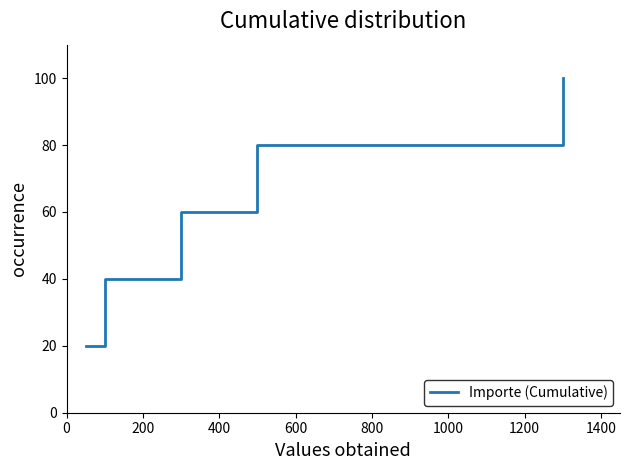

True or false: the data has more than 2 interior local peaks.

False